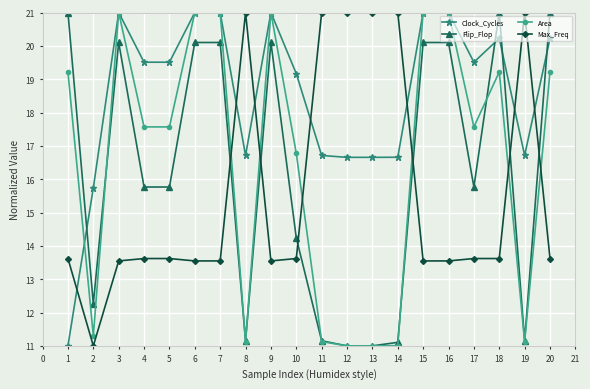

The value of Flip_Flop at 18 is 37.0. True or false?

False